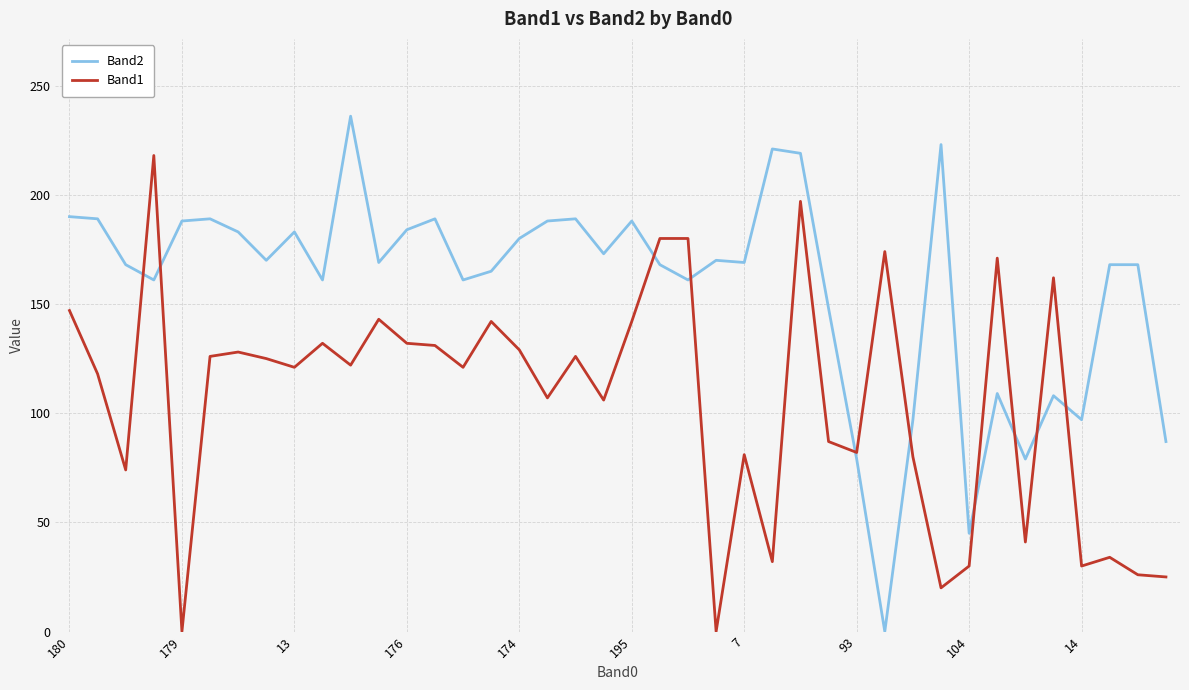

Rank the series by their maximum value, from highest to lowest.

Band2, Band1